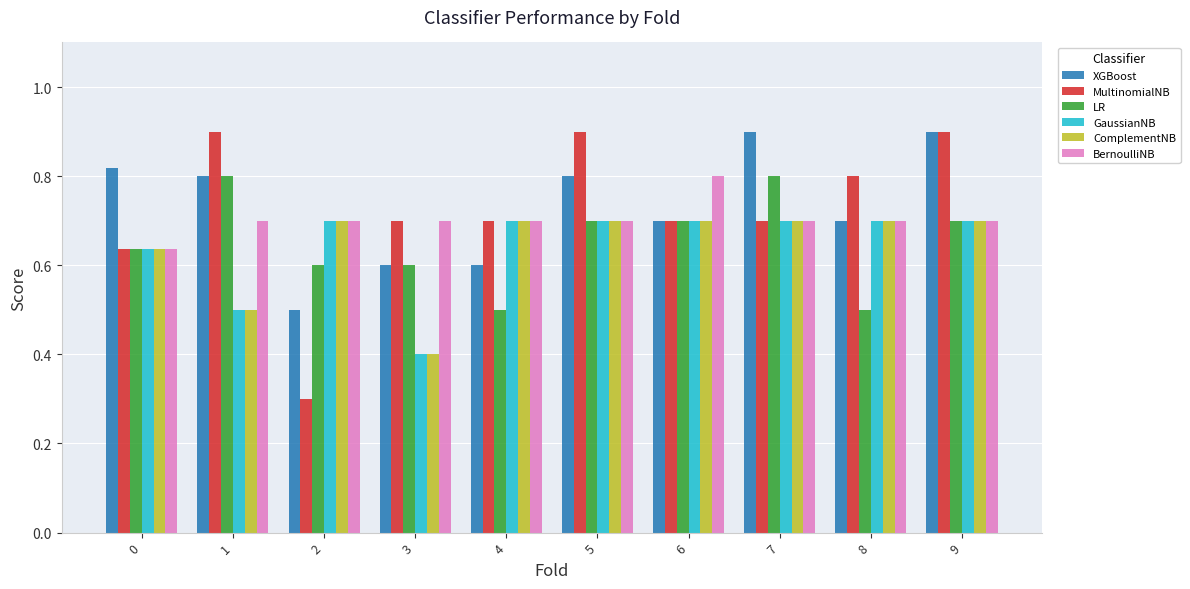

What is the difference between the second highest and minimum values in the ComplementNB series?

0.3